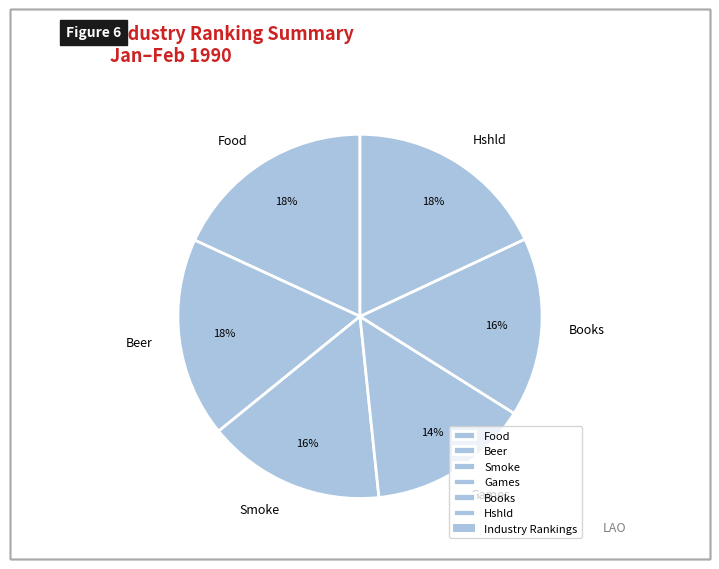

Count the number of slices in the pie.

6